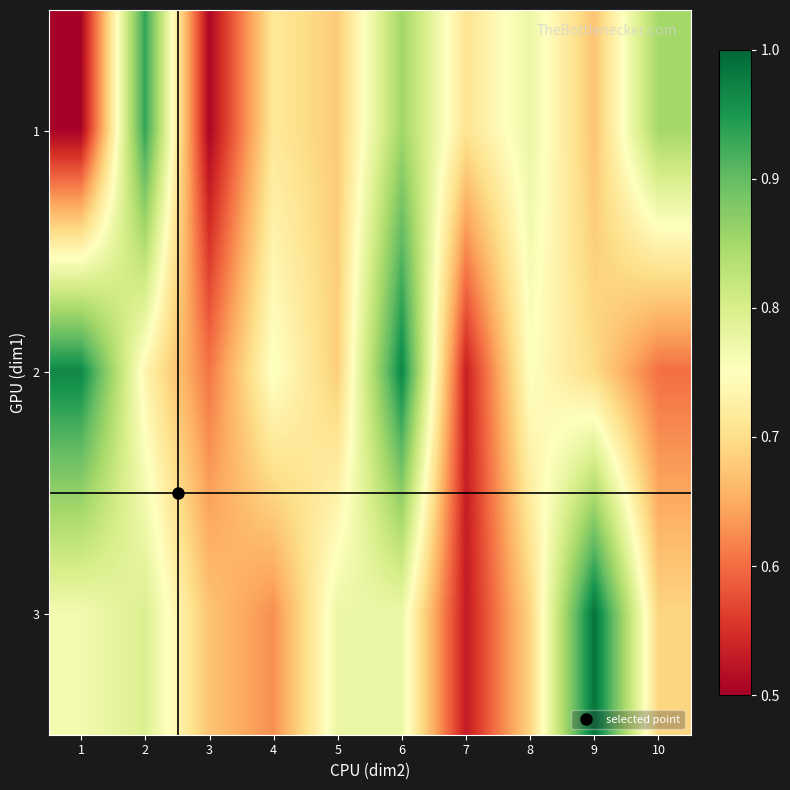

Which has a higher value, 1 or 3?

3